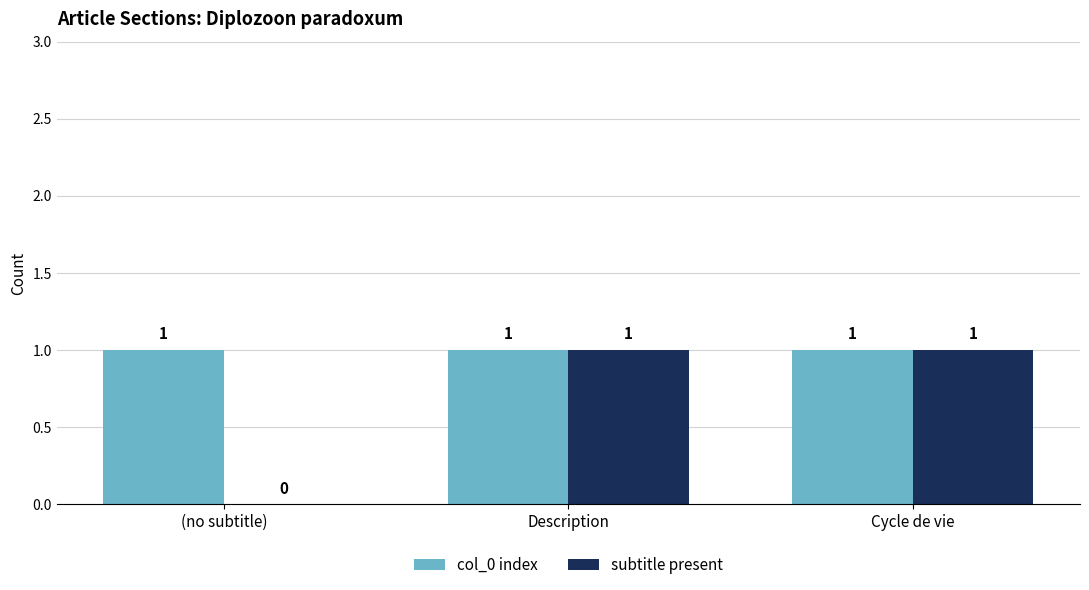

Reading left to right, what are all the values shown in this chart?

col_0 index: (no subtitle)=1	Description=1	Cycle de vie=1
subtitle present: (no subtitle)=0	Description=1	Cycle de vie=1